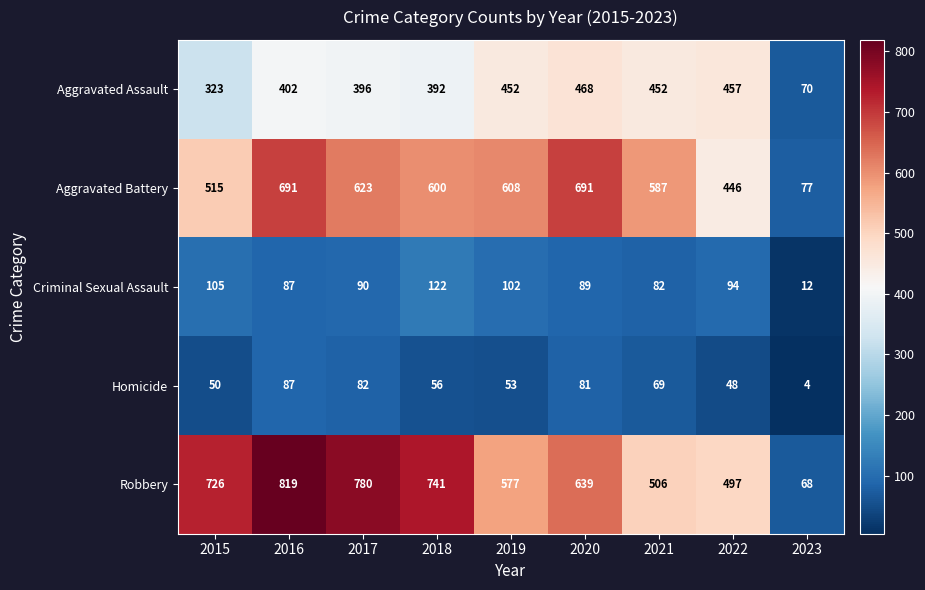

At 2015, list the series in order from smallest to largest.

Homicide, Criminal Sexual Assault, Aggravated Assault, Aggravated Battery, Robbery